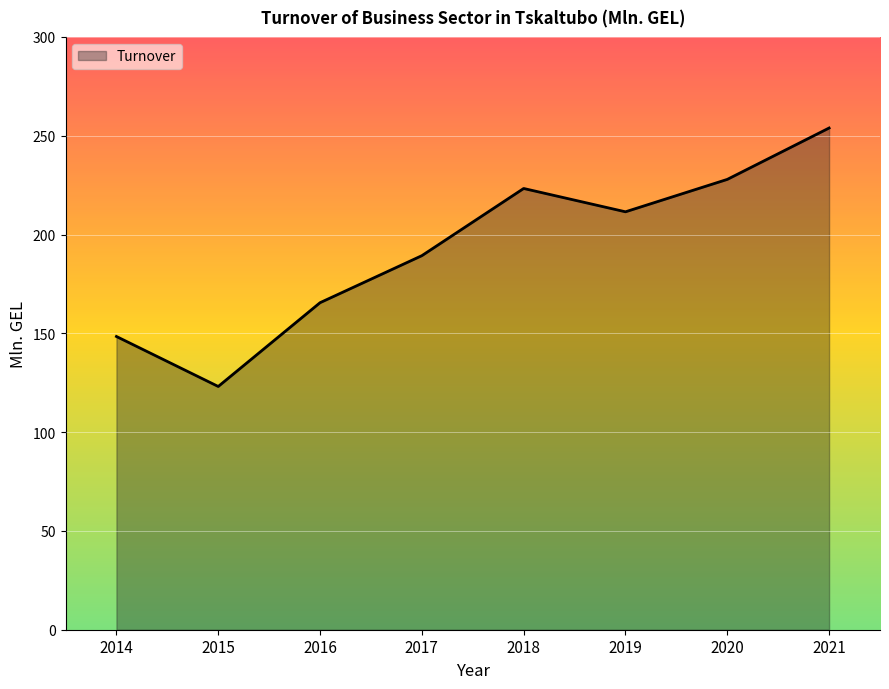

Between 2014 and 2020, which is larger?

2020